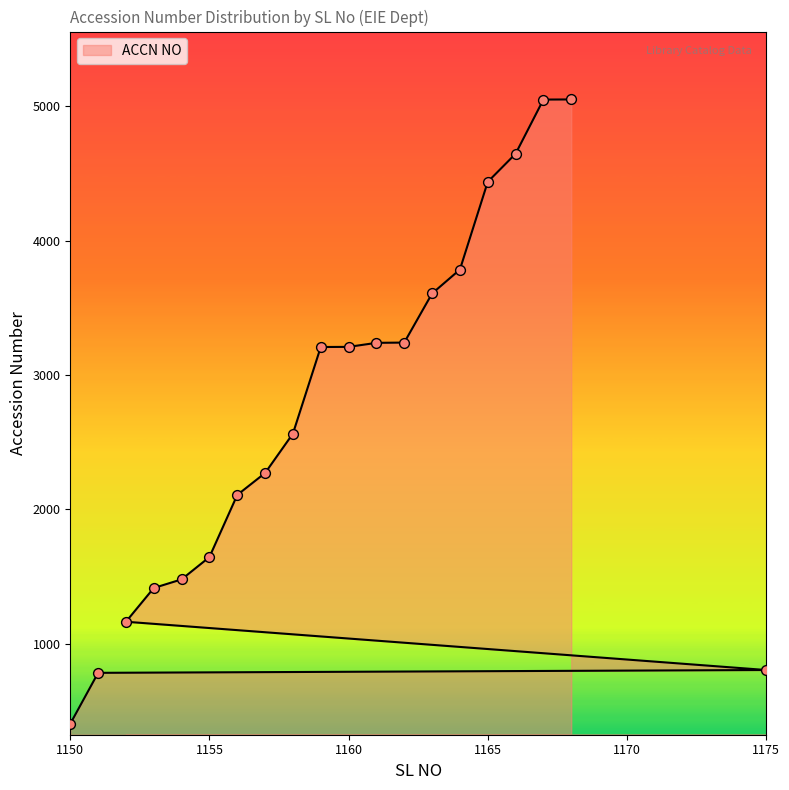

What is the change in value from 1158 to 1166?

+2081